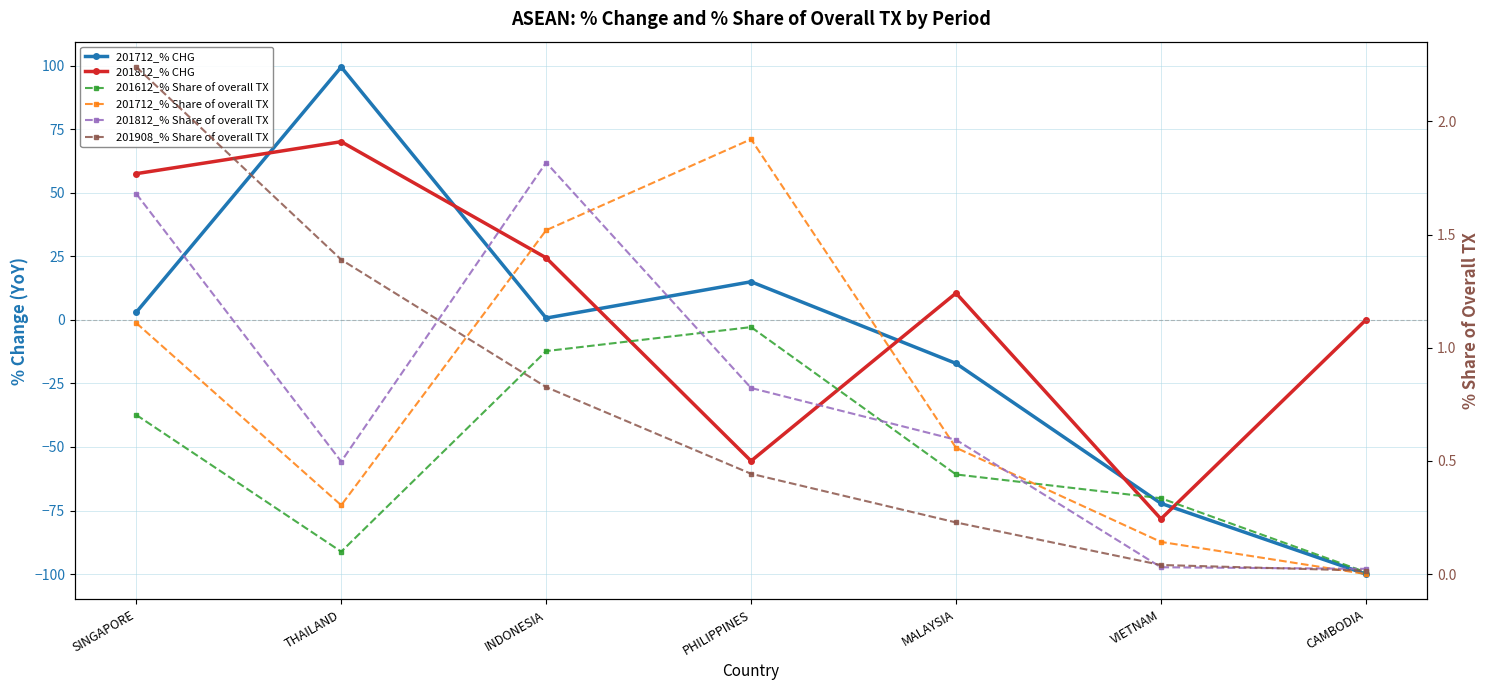

What is the greatest value displayed?

99.5